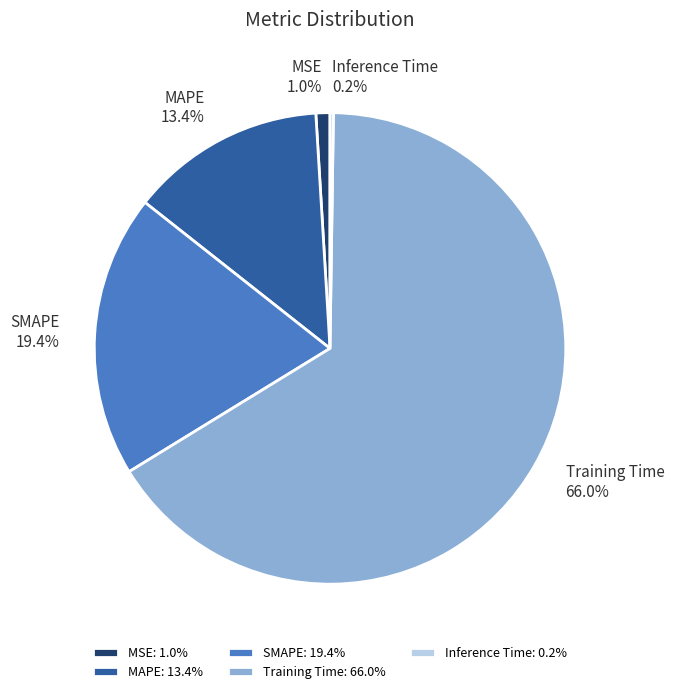

Is it true that SMAPE is 19% of the pie?

True